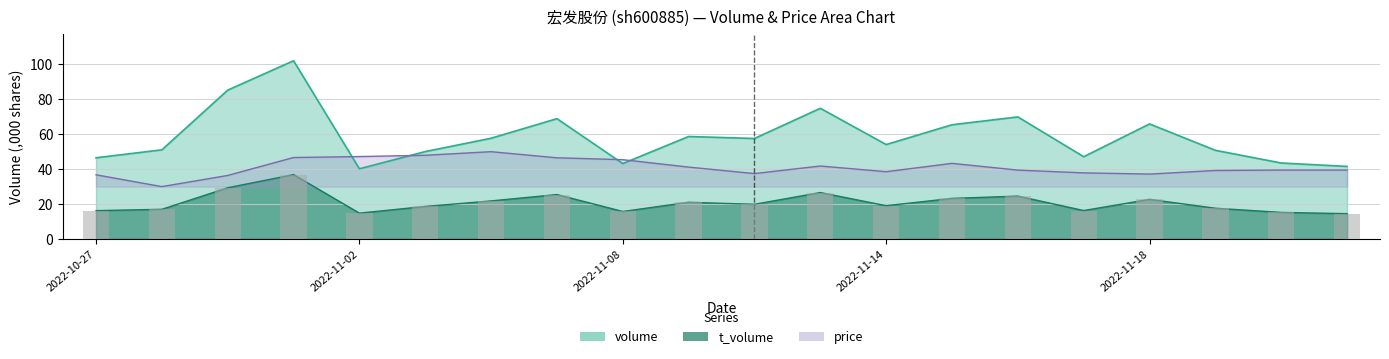

Which label corresponds to the largest value in the chart?

2022-11-01